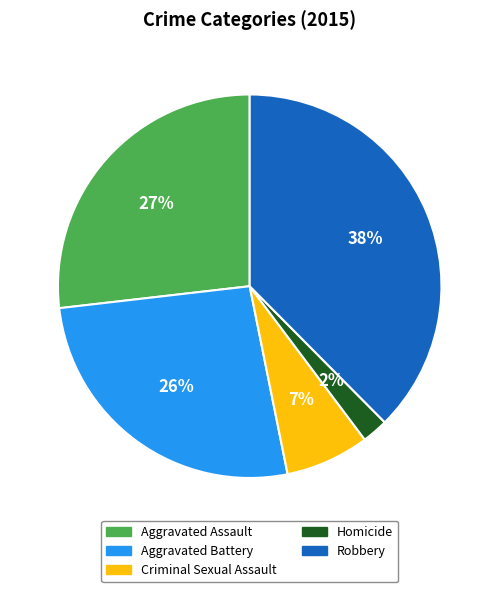

Does Aggravated Battery account for over 50% of the chart?

No